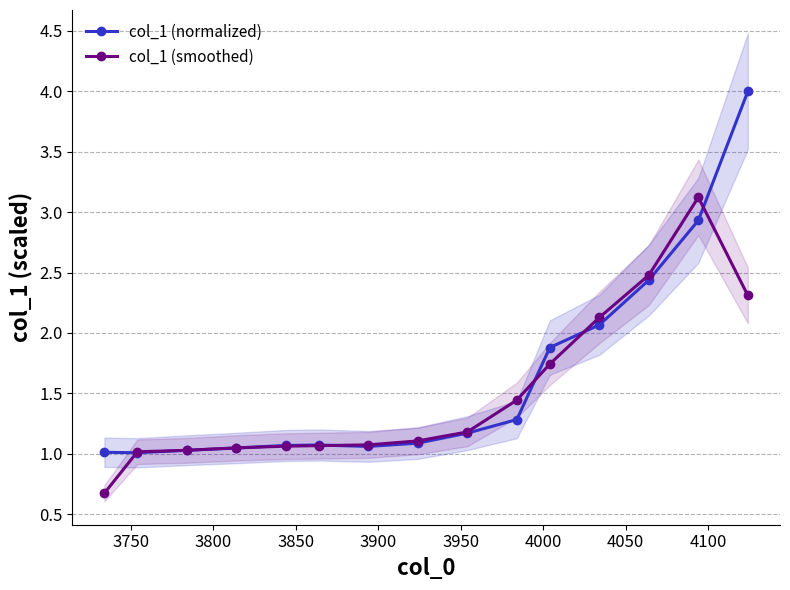

What is the value of the col_1 (normalized) point at the 6th from the left?

1.1